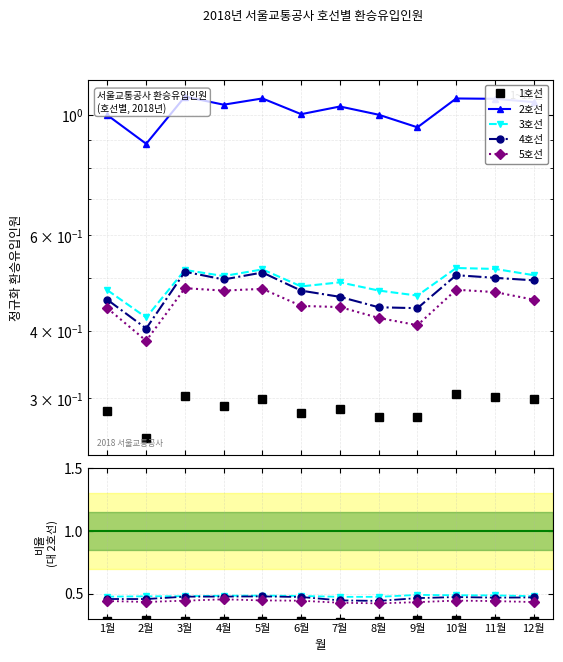

How many interior local peaks does the 1호선 series have?

4